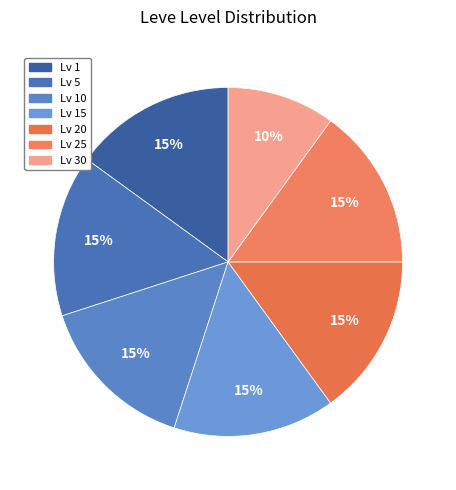

How many segments does this pie chart have?

7